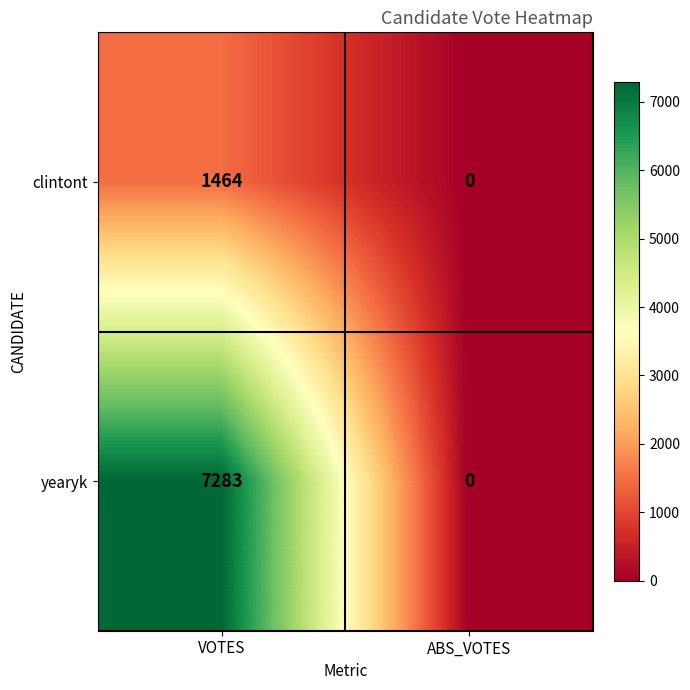

Which series changed the most between VOTES and ABS_VOTES?

yearyk